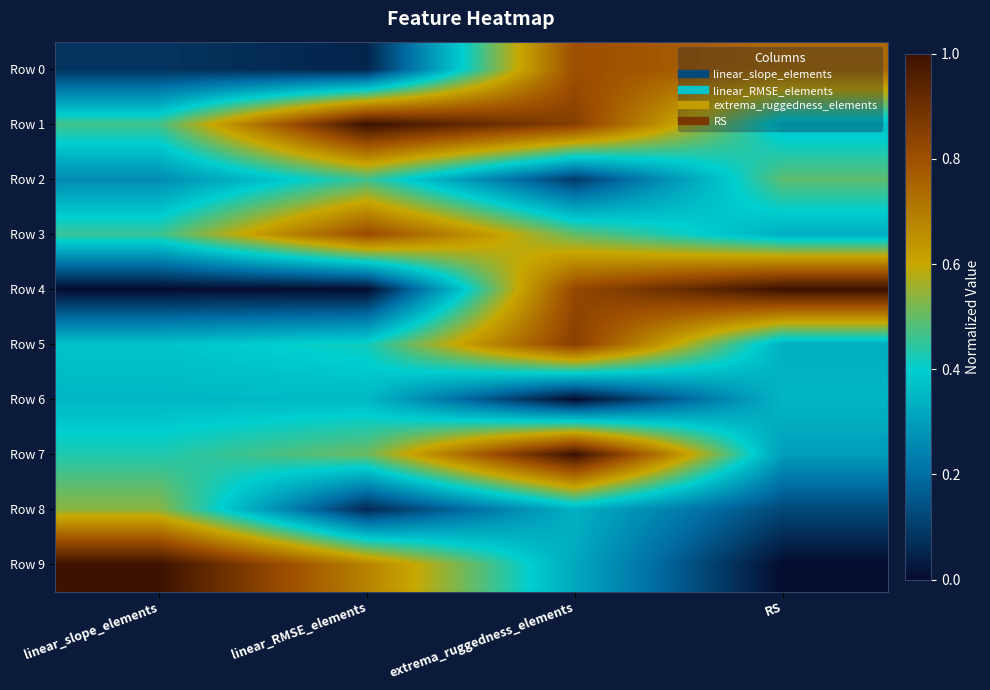

At linear_RMSE_elements, list the series in order from largest to smallest.

Row 1, Row 3, Row 9, Row 7, Row 2, Row 5, Row 6, Row 8, Row 0, Row 4